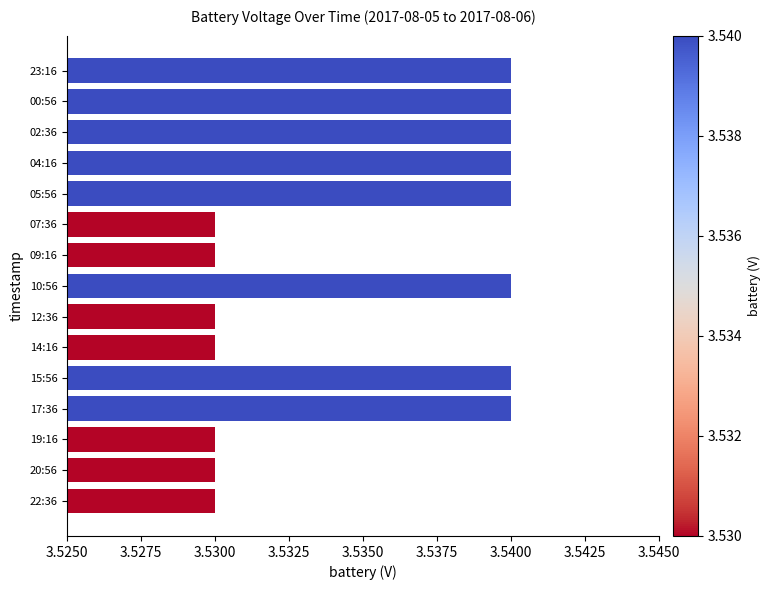

How many values are between 3 and 4?

15